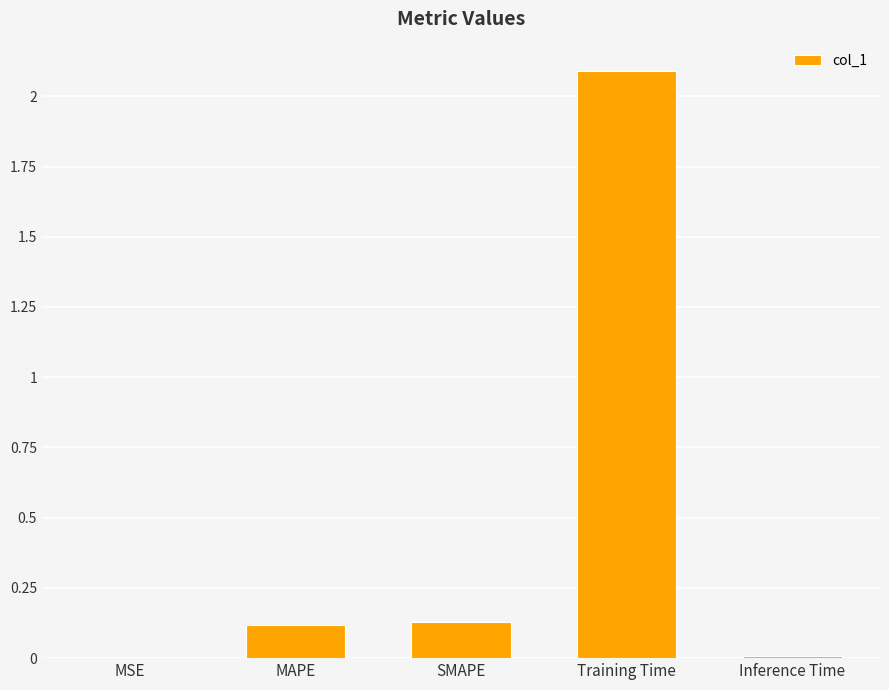

At which category does the chart reach its peak across all series?

Training Time